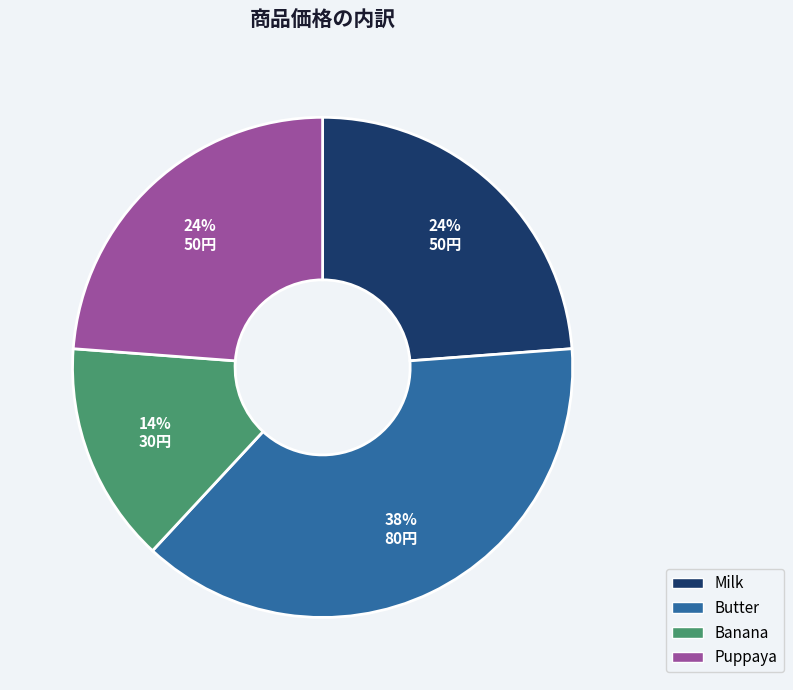

The Puppaya slice represents 24% of the pie. True or false?

True